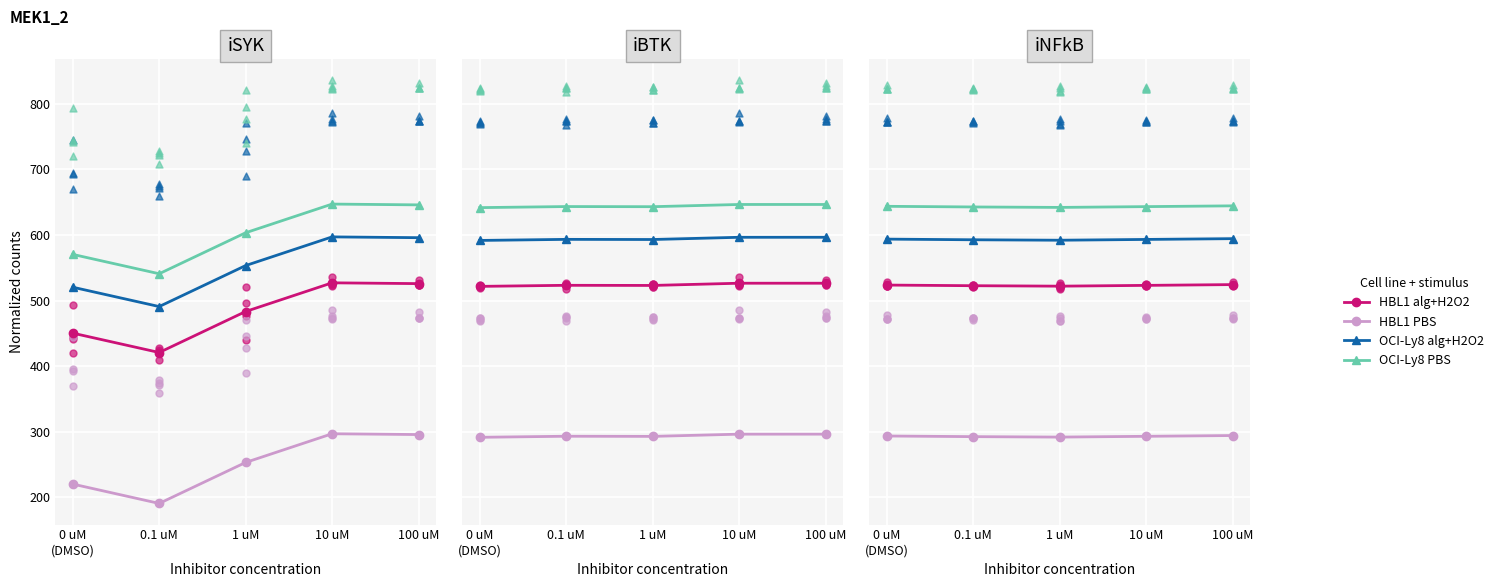

Is the value of OCI-Ly8 PBS at 10 uM greater than the value of HBL1 alg+H2O2 at 0.1 uM?

Yes